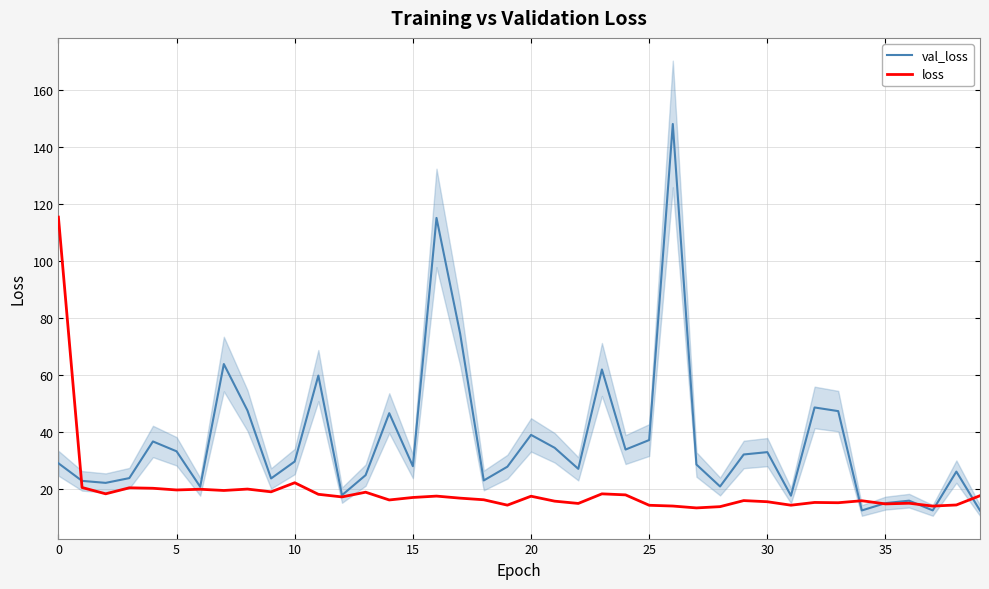

What is the average value of the loss series?

19.4